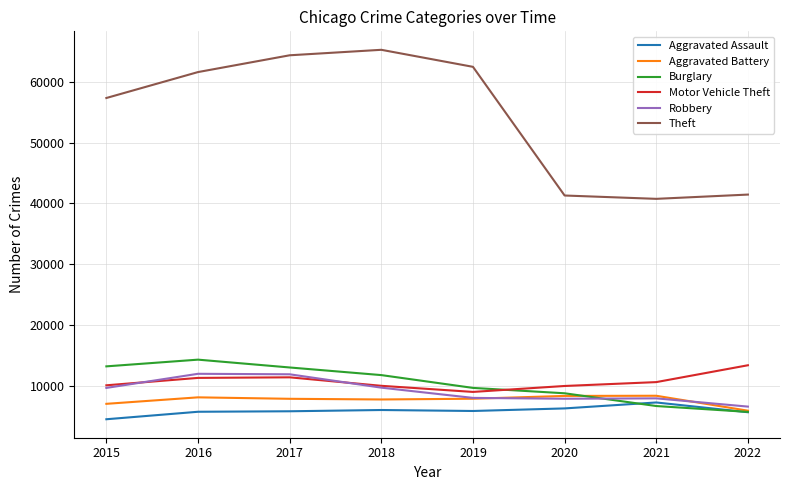

Read the Robbery value at 2020.

7855